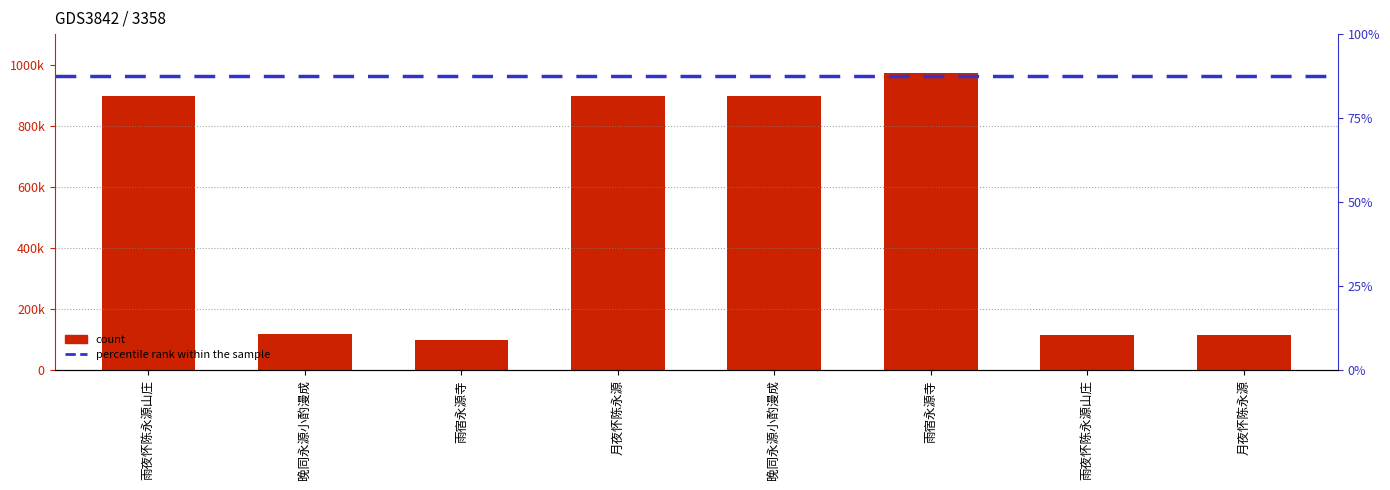

Is it true that the value at 晚同永源小酌漫成 is 117429?

True